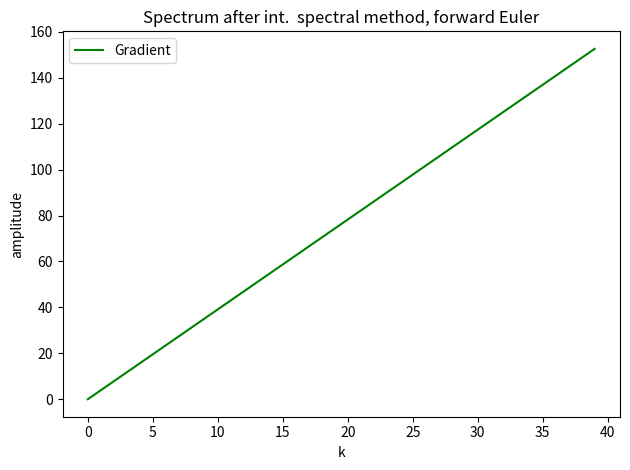

What is the difference between the maximum and minimum values?

152.6